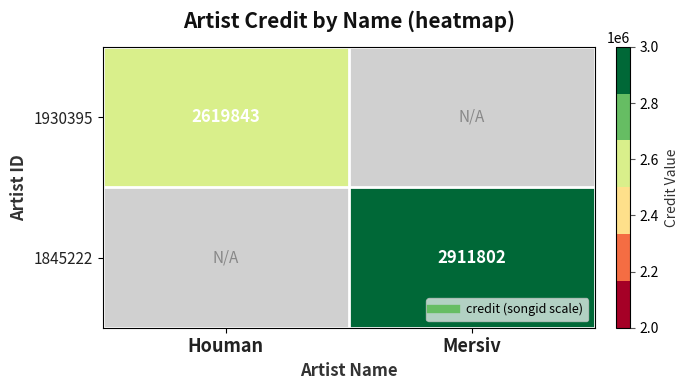

Which category has the highest value in the 1845222 series?

Mersiv